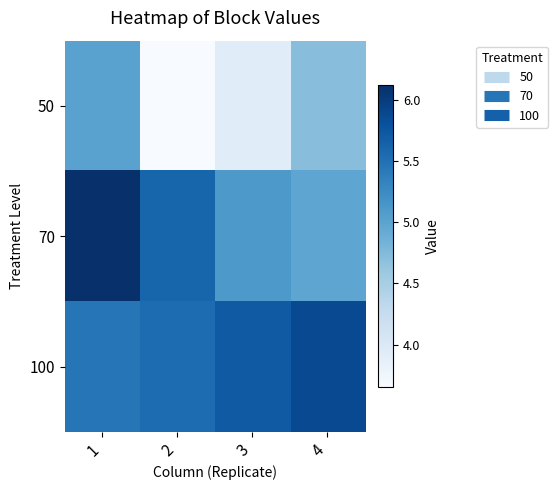

Reading left to right, extract all data points from this chart.

50: 1=5.0	2=3.6	3=3.9	4=4.7
70: 1=6.1	2=5.6	3=5.1	4=5.0
100: 1=5.5	2=5.5	3=5.7	4=5.9